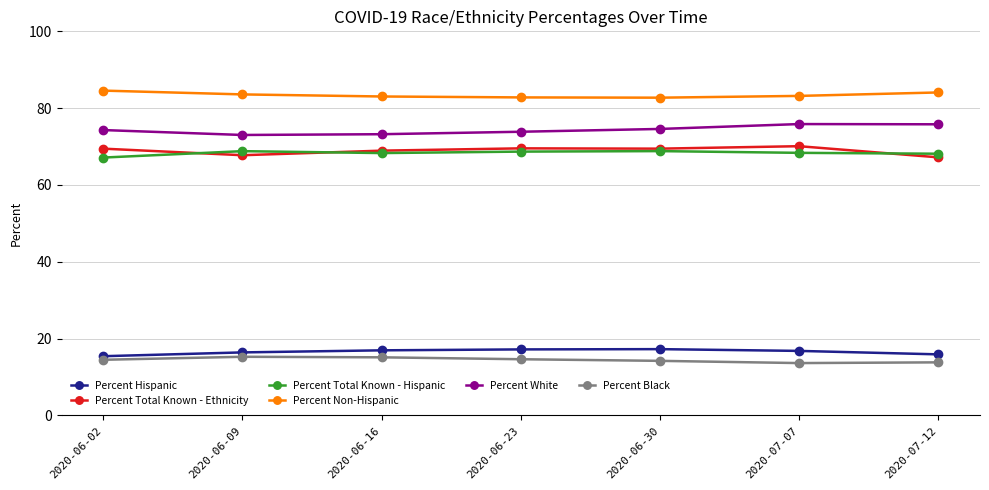

In Percent Black, how many points are higher than both neighbors (excluding endpoints)?

1